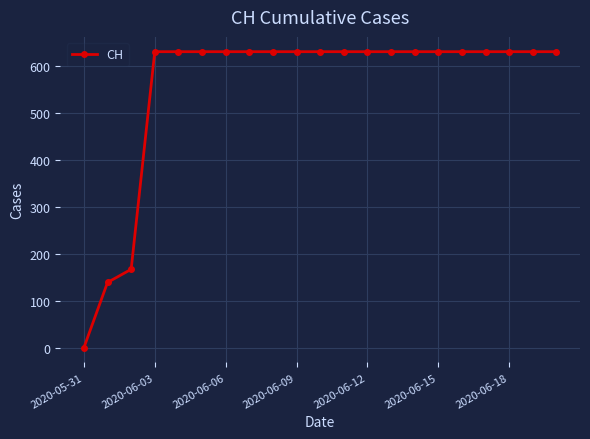

What is the value of the 11th point from the left?

631